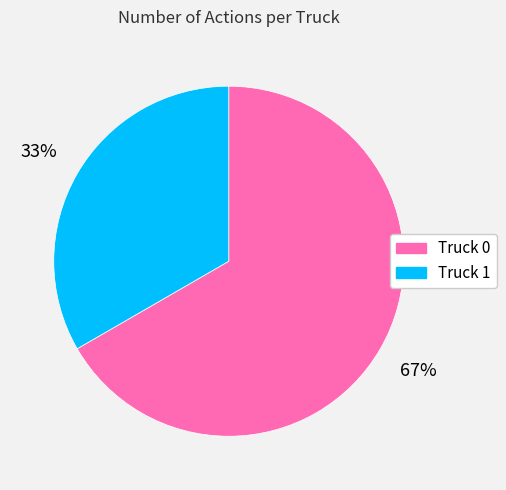

Does Truck 0 represent more than half of the total?

Yes